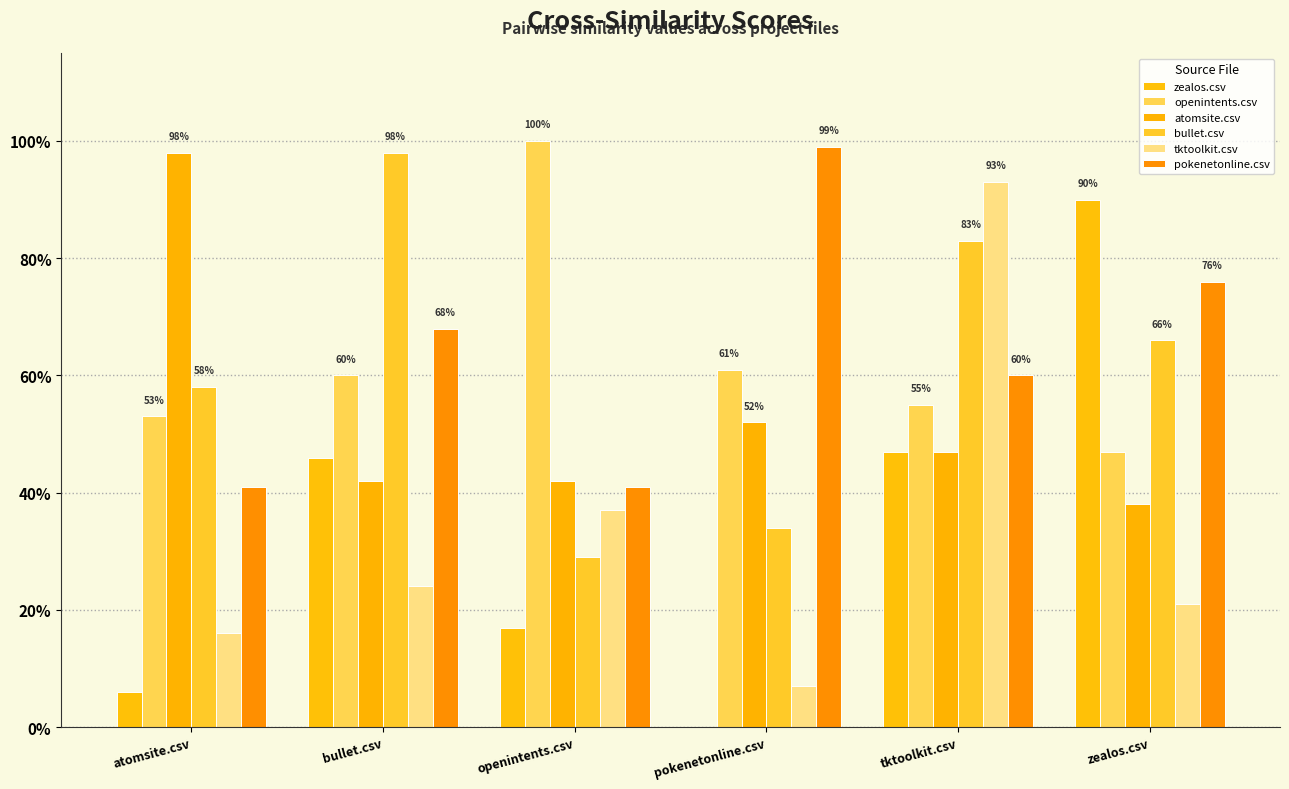

What is the label of the 2nd bar from the left?

bullet.csv